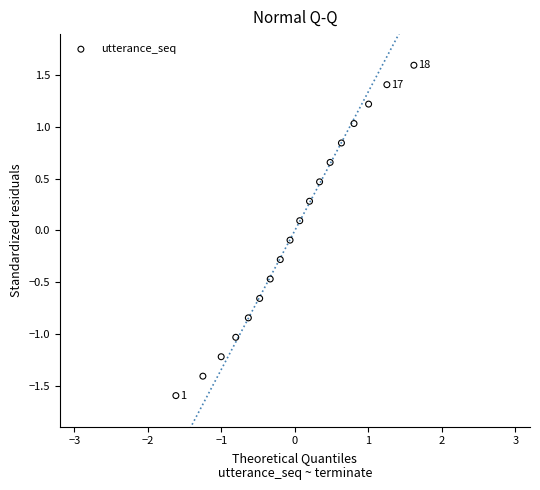

What is the range of X values (max minus min)?

3.2